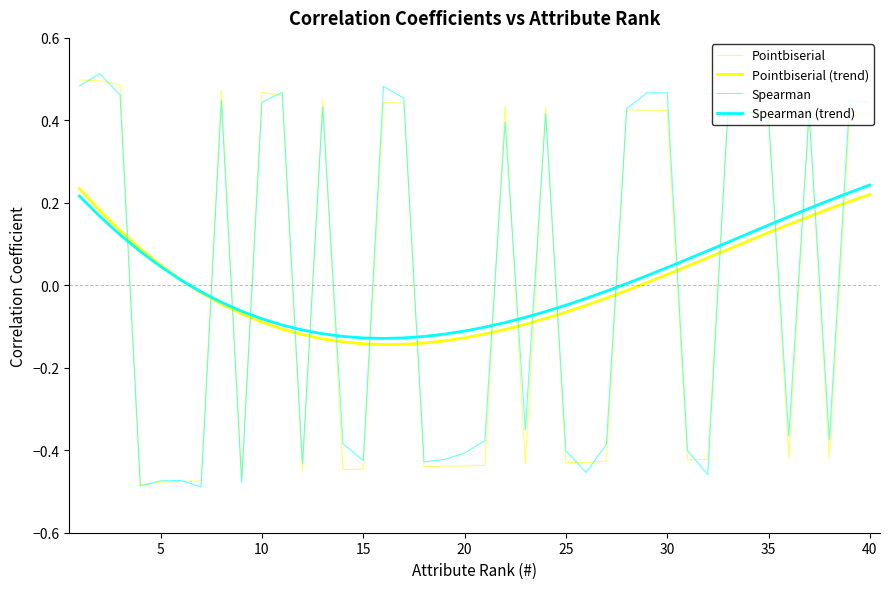

How many interior local valleys does the Pointbiserial (trend) series have?

1